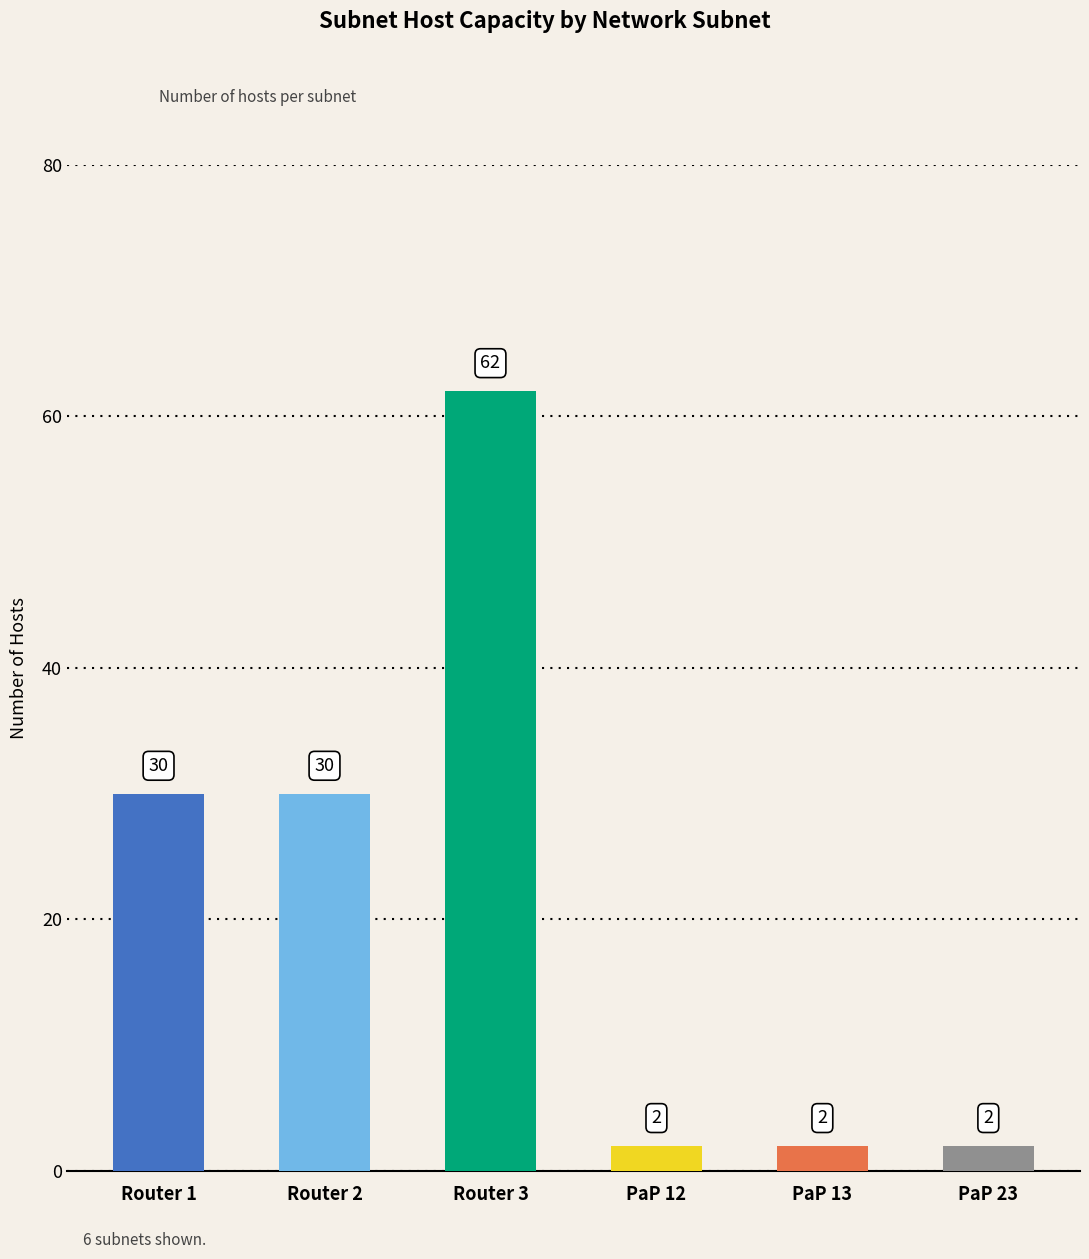

Reading left to right, list all the values displayed in this chart.

Router 1=30	Router 2=30	Router 3=62	PaP 12=2	PaP 13=2	PaP 23=2